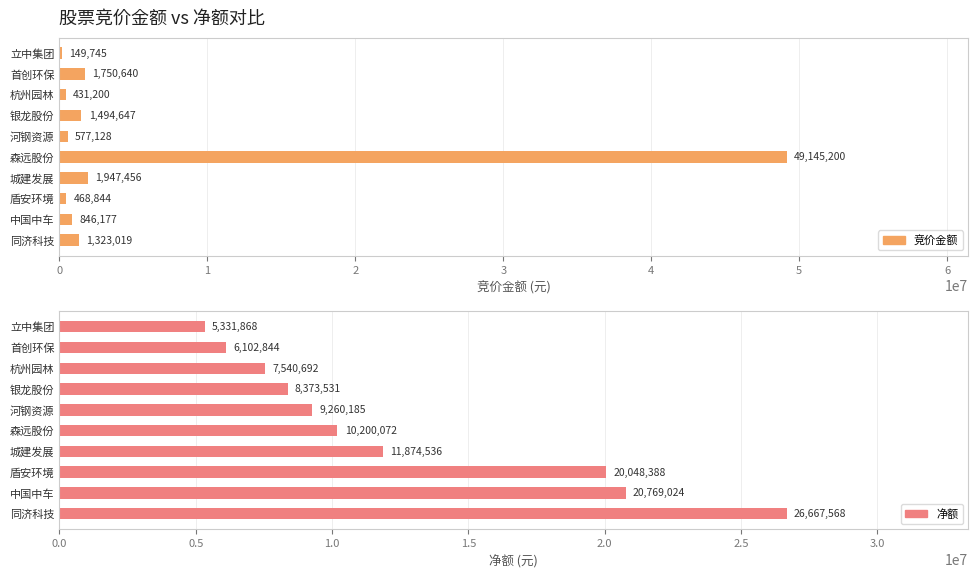

The value of 竞价金额 at 中国中车 is 846177. True or false?

True